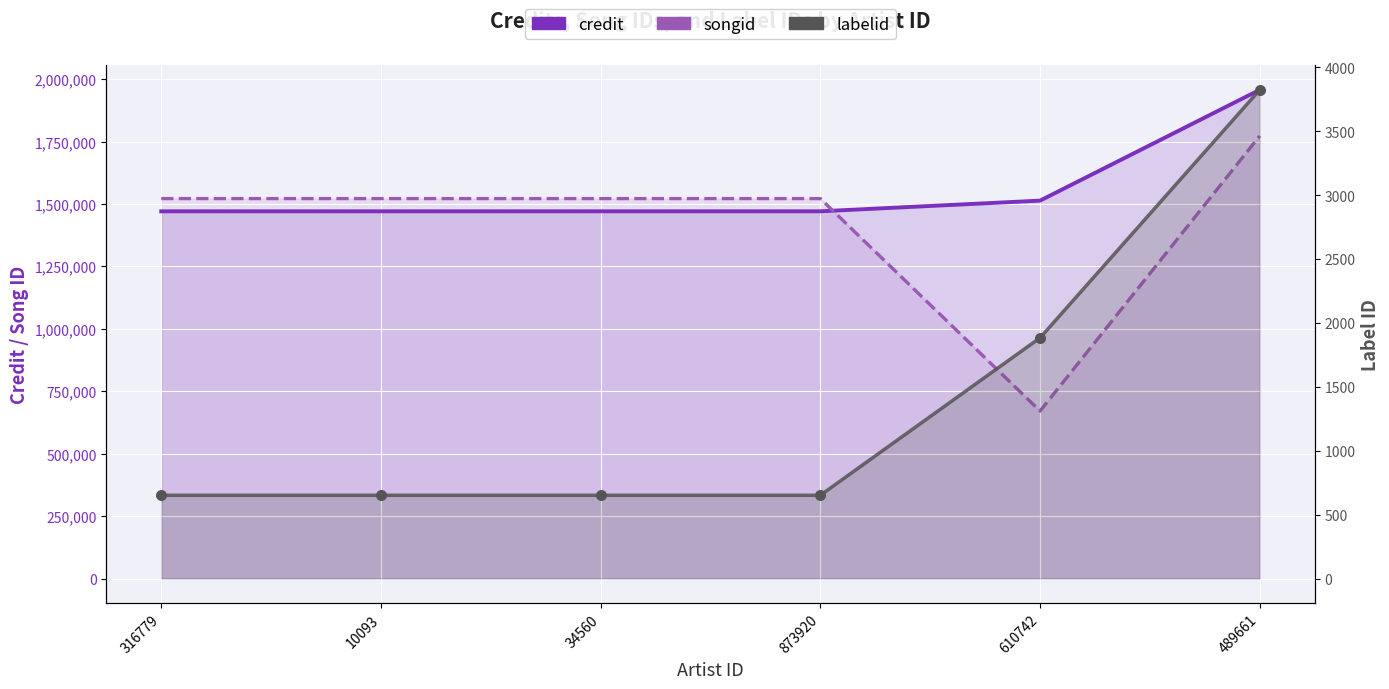

At how many categories does at least one series exceed 550558?

6